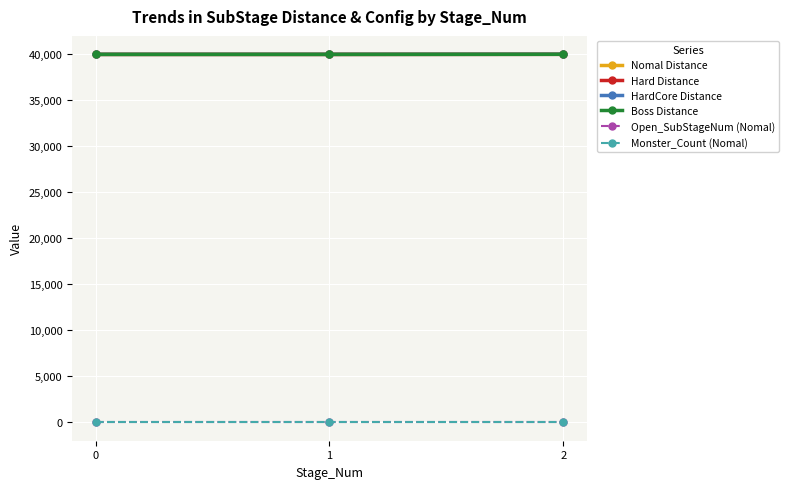

What is the maximum value for HardCore Distance?

40011